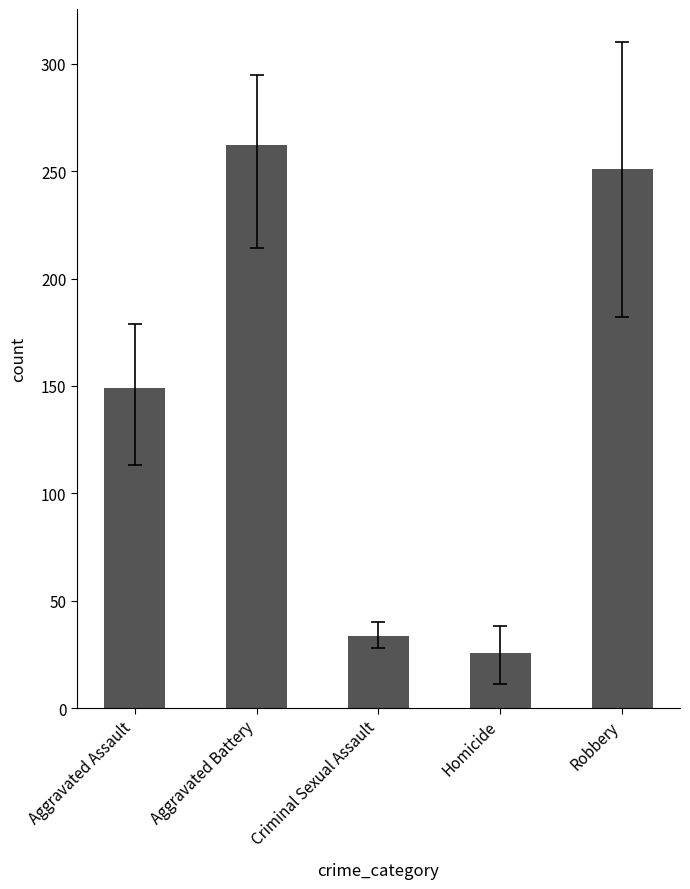

Reading left to right, transcribe all the data shown in this chart.

Aggravated Assault=149.2	Aggravated Battery=262.1	Criminal Sexual Assault=33.4	Homicide=25.6	Robbery=251.2